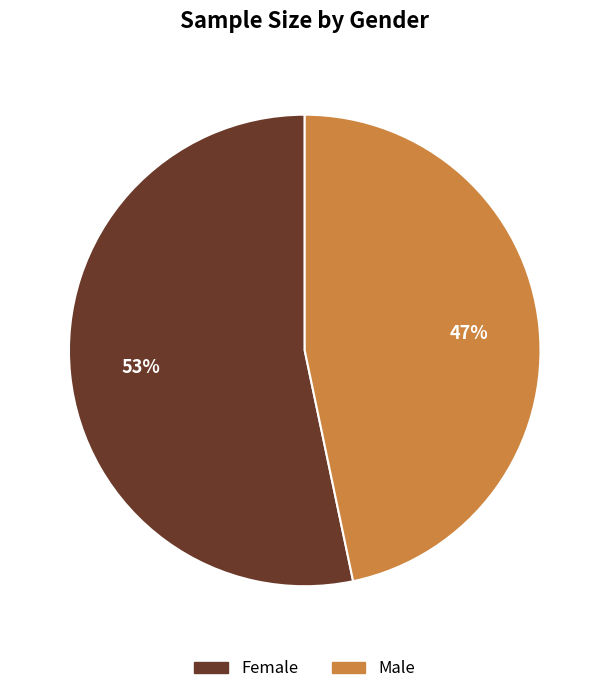

Is there any slice that represents more than half of the pie?

Yes